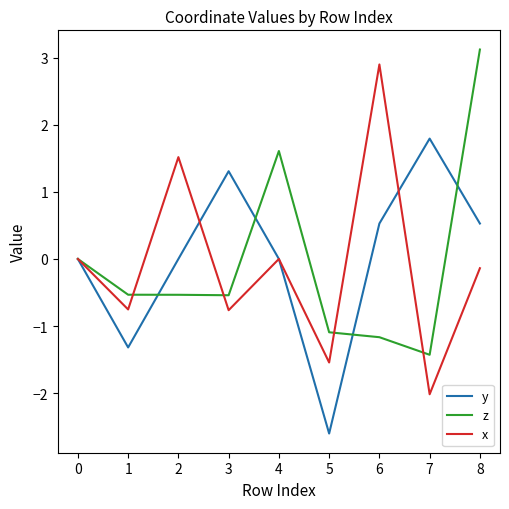

At which category does the chart reach its peak across all series?

8